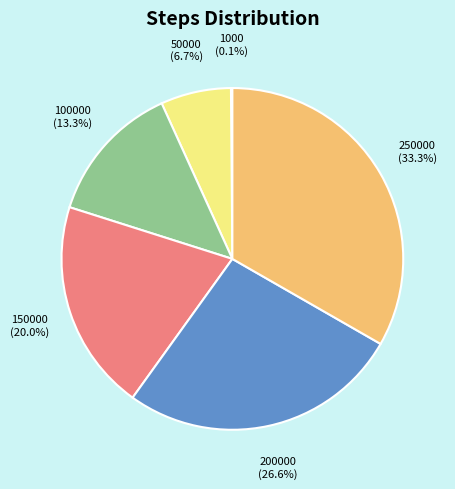

What is the largest slice in the pie chart?

250000